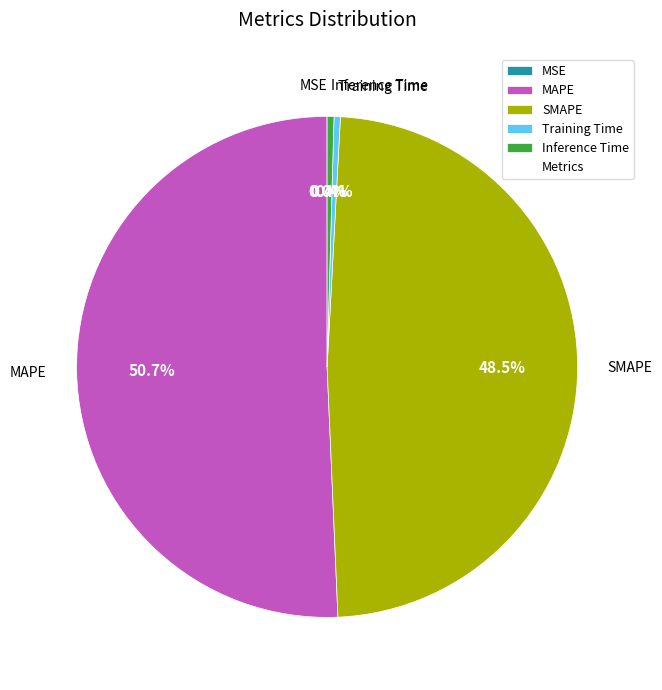

Is there a majority slice in this chart?

Yes